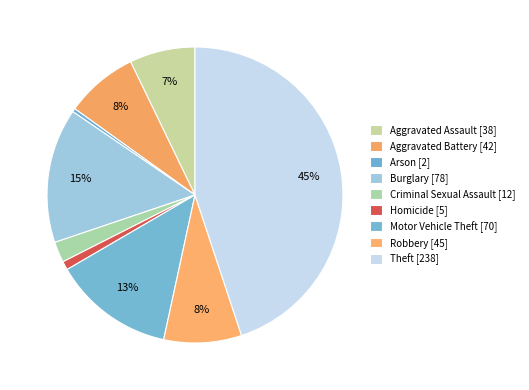

What portion of the pie excludes Criminal Sexual Assault?

97.7%